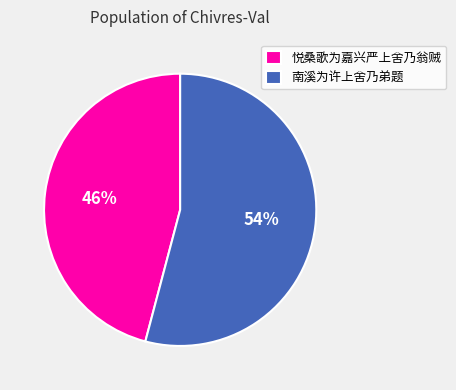

Combined, do 悦桑歌为嘉兴严上舍乃翁贼 and 南溪为许上舍乃弟题 account for over 50%?

Yes